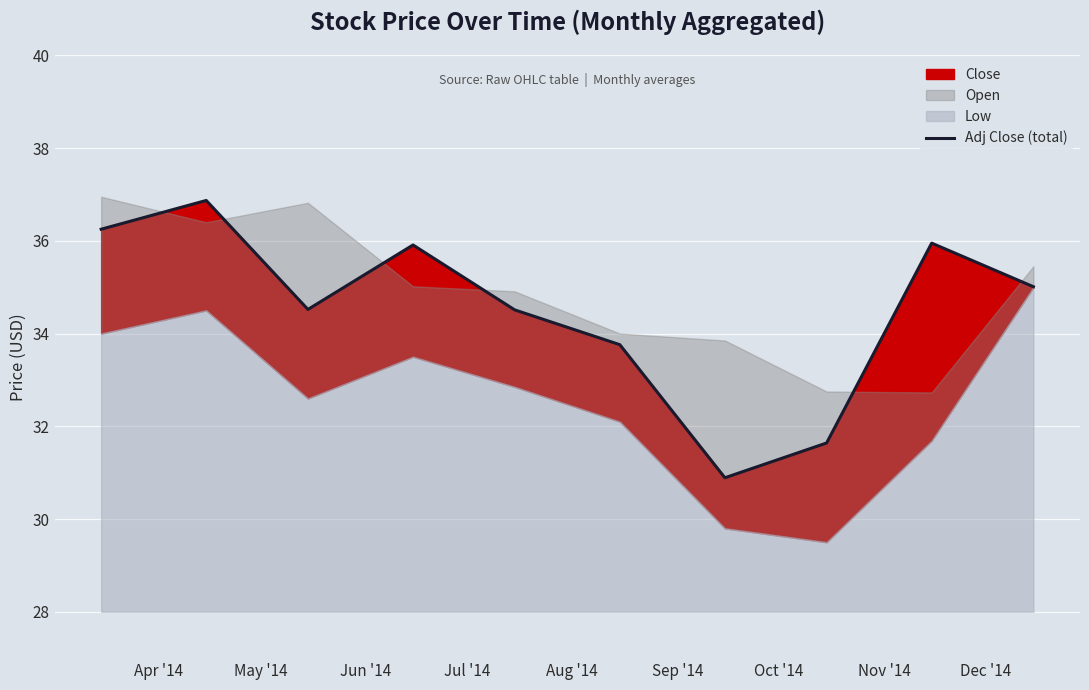

Where is the first local maximum?

May '14